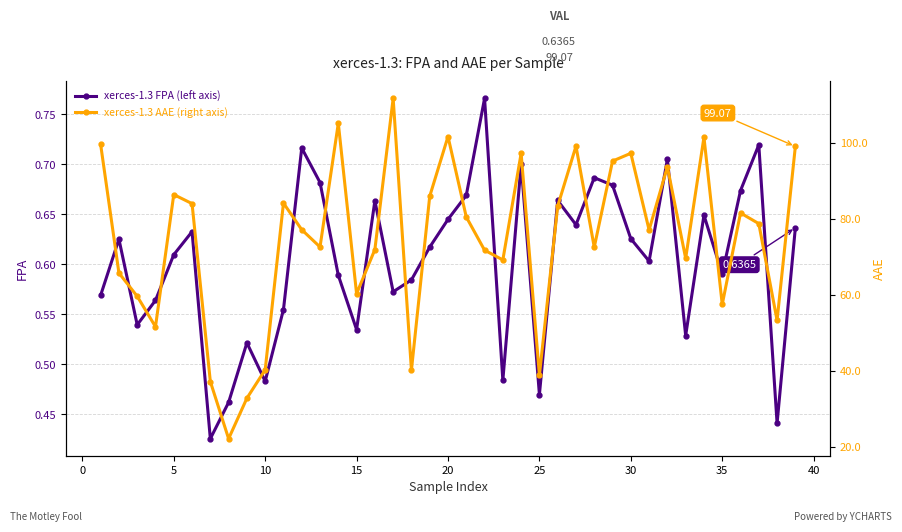

True or false: AAE (right axis) and FPA (left axis) cross at least once.

False